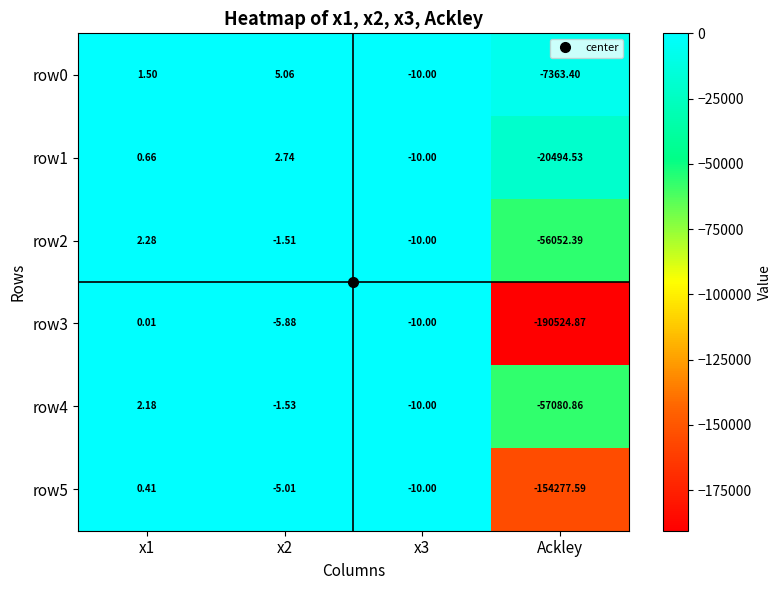

At which label does row4 reach its minimum?

Ackley